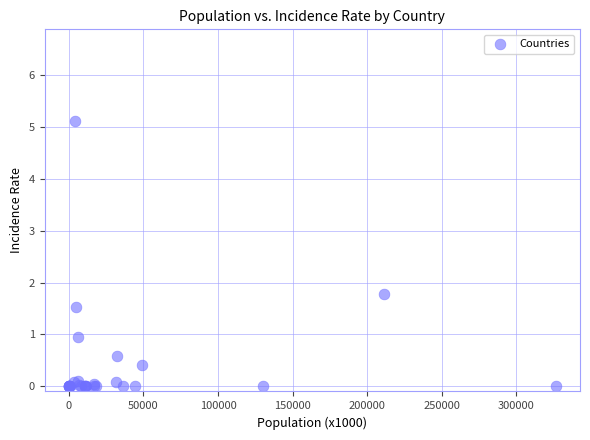

What Y value in the scatter plot is closest to 2?

1.8